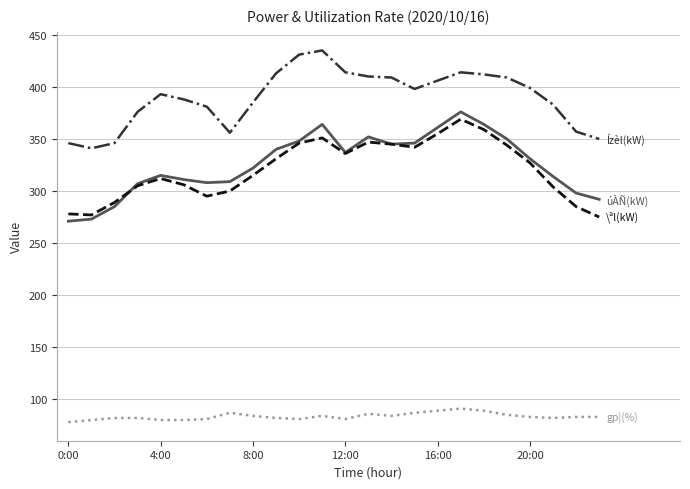

How many categories are shown in the chart?

24